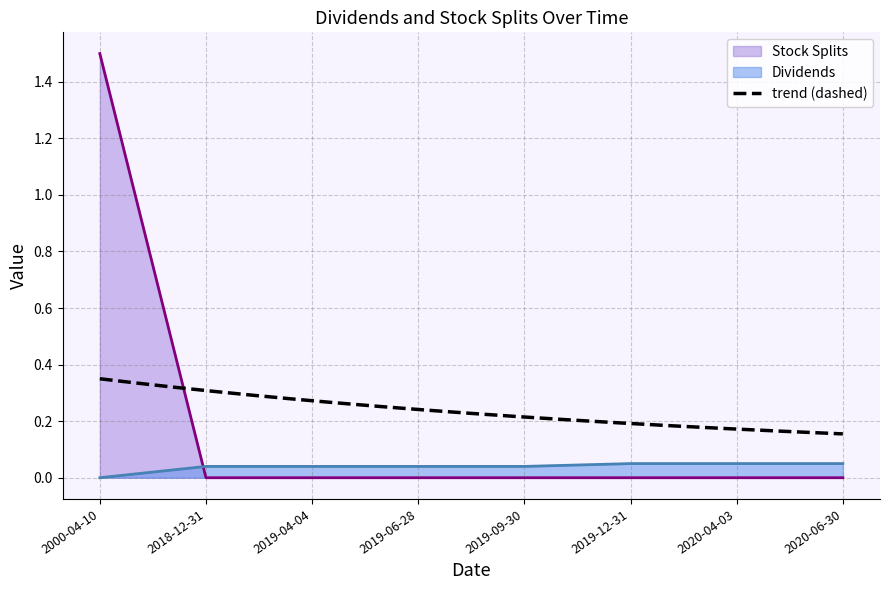

What is the difference between the maximum and minimum values in the Dividends series?

0.1